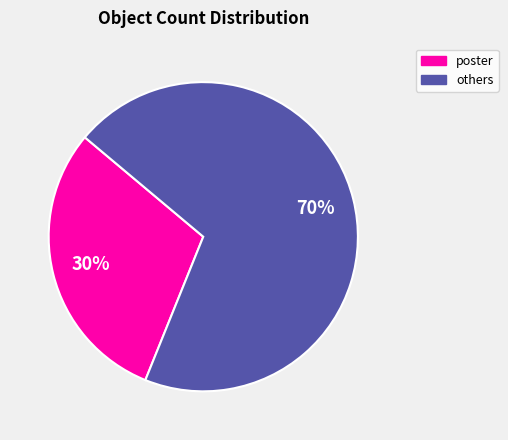

Is there any slice that represents more than half of the pie?

Yes